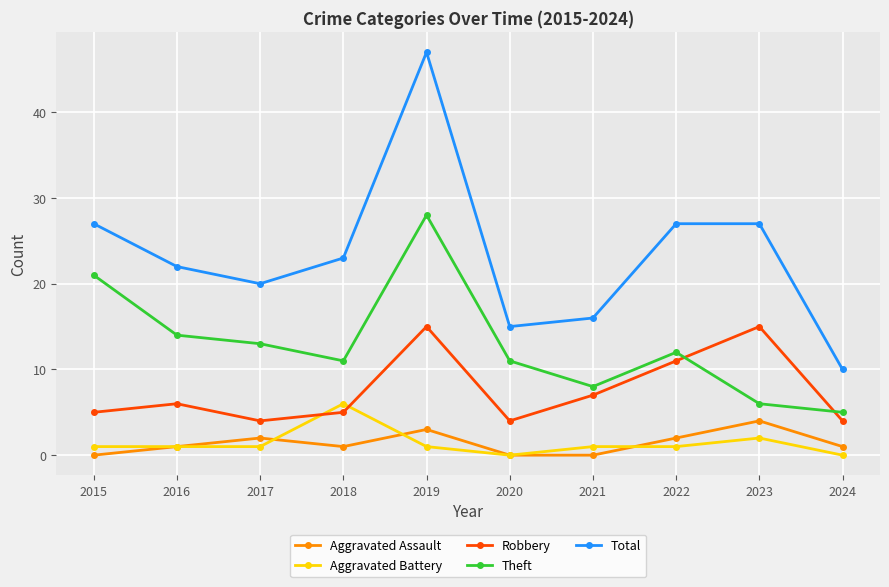

What is the value of the Aggravated Battery point at the 9th from the left?

2